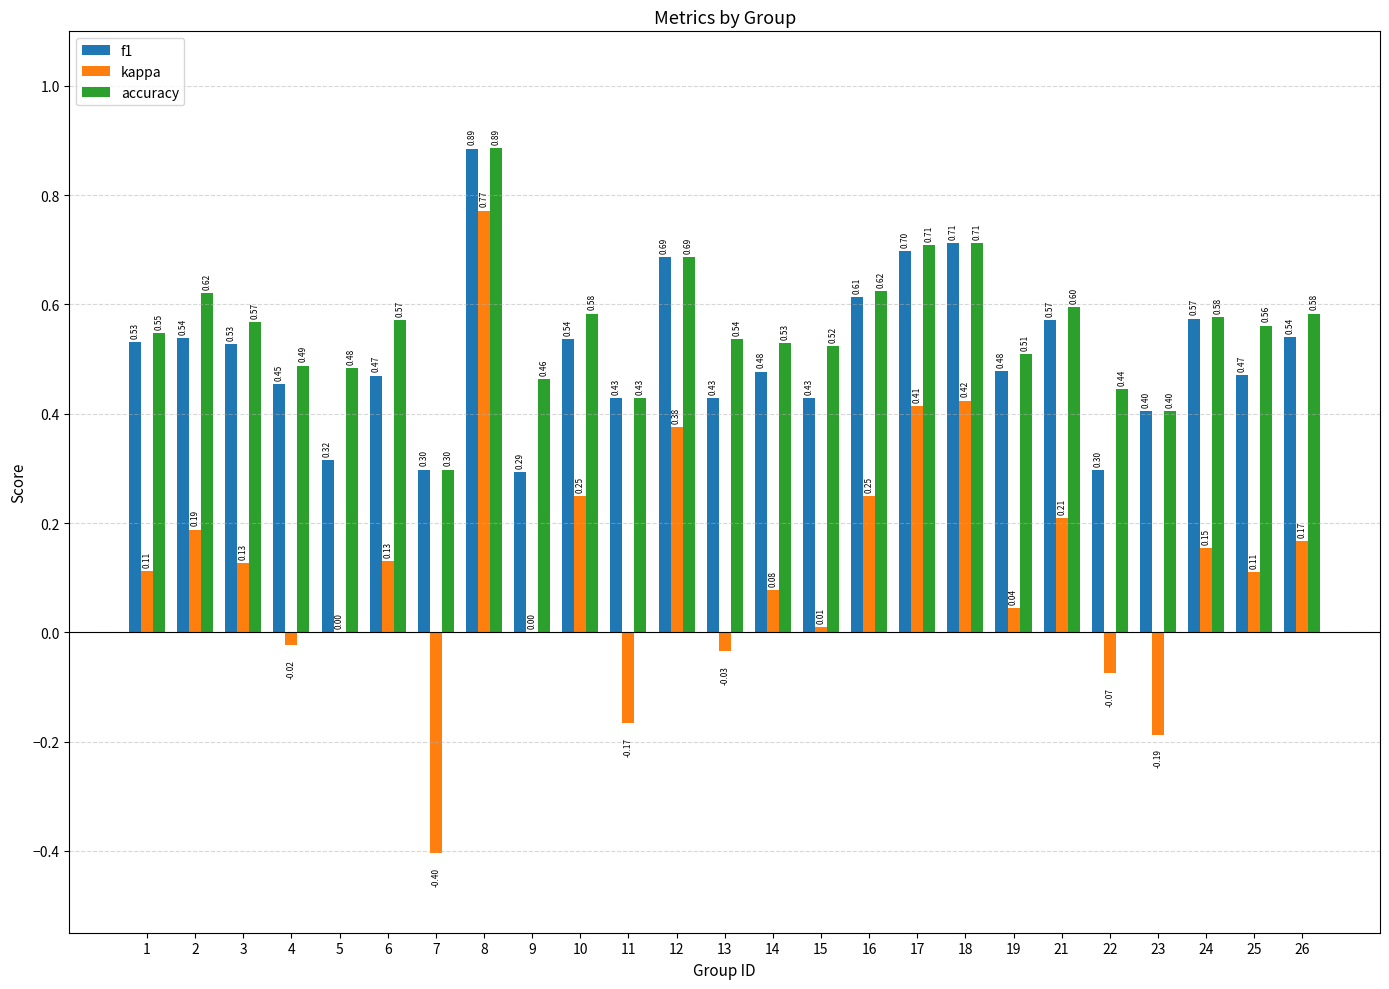

How many series are shown in this chart?

3